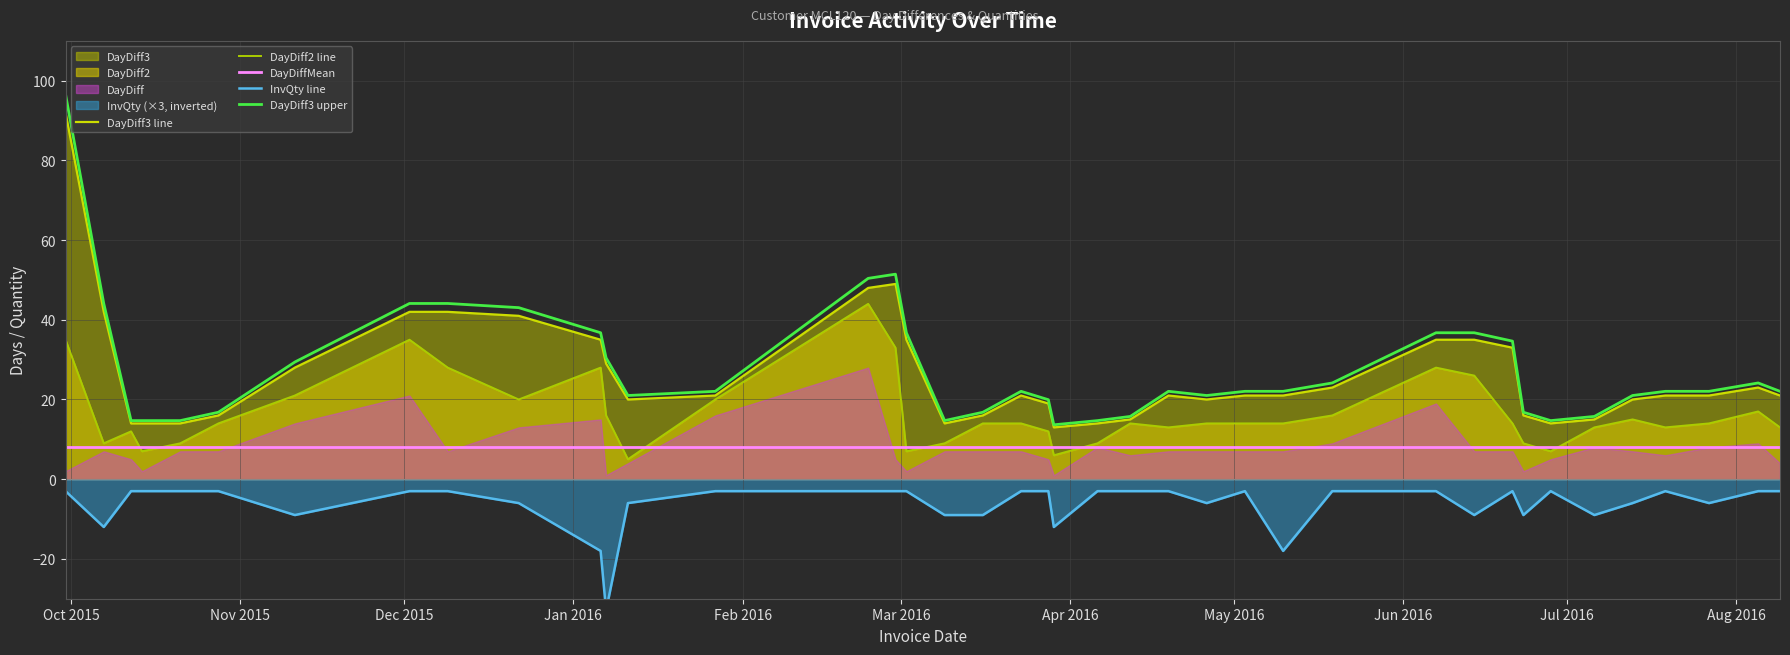

True or false: InvQty line and DayDiff3 upper intersect in this chart.

False